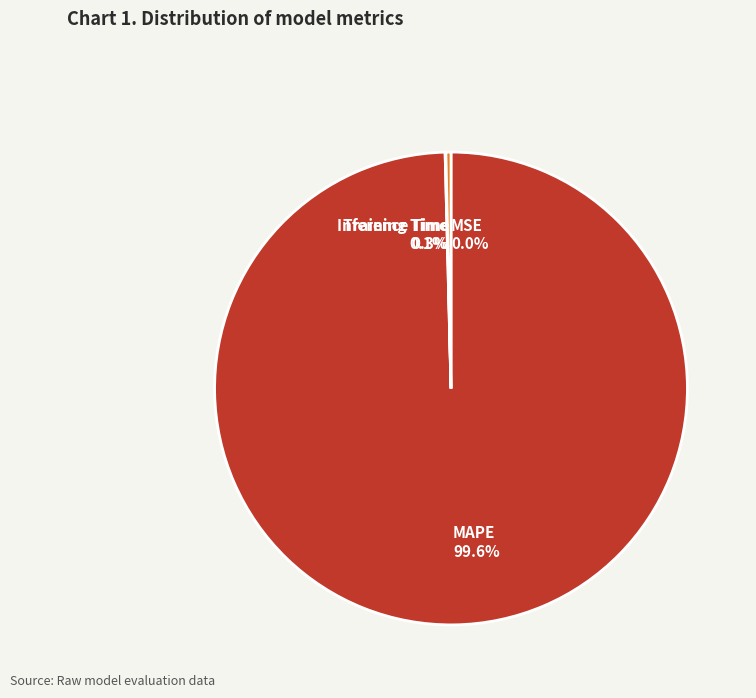

True or false: Inference Time accounts for 0% of the total.

True